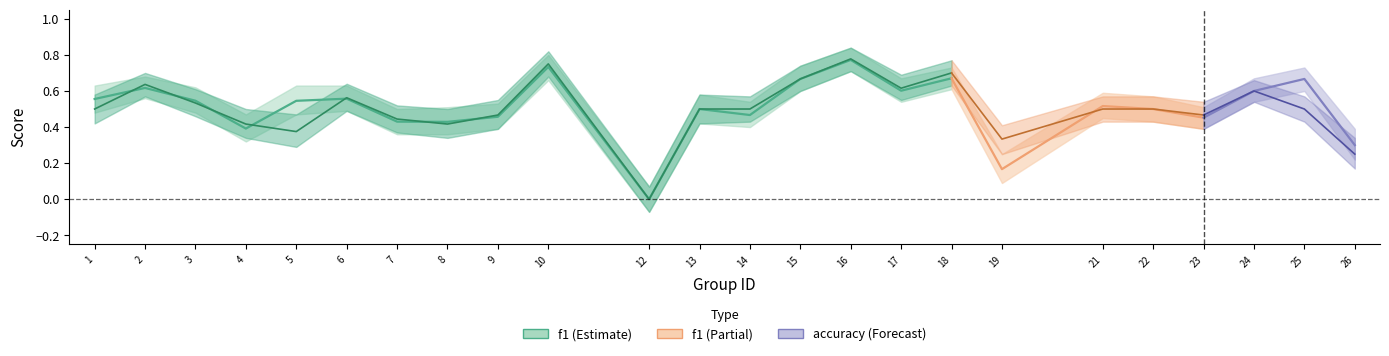

Which series has the largest total across all categories?

f1